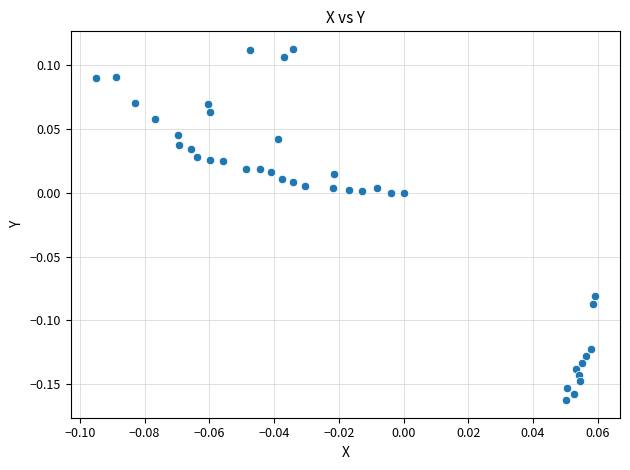

What is the range of Y values (max minus min)?

0.3